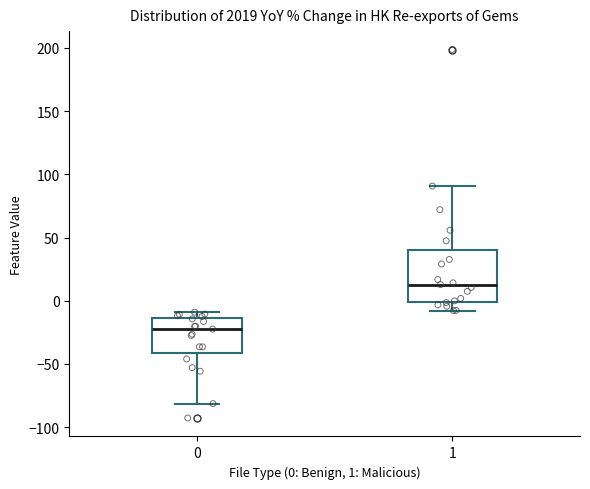

Which box's median line is the highest?

1